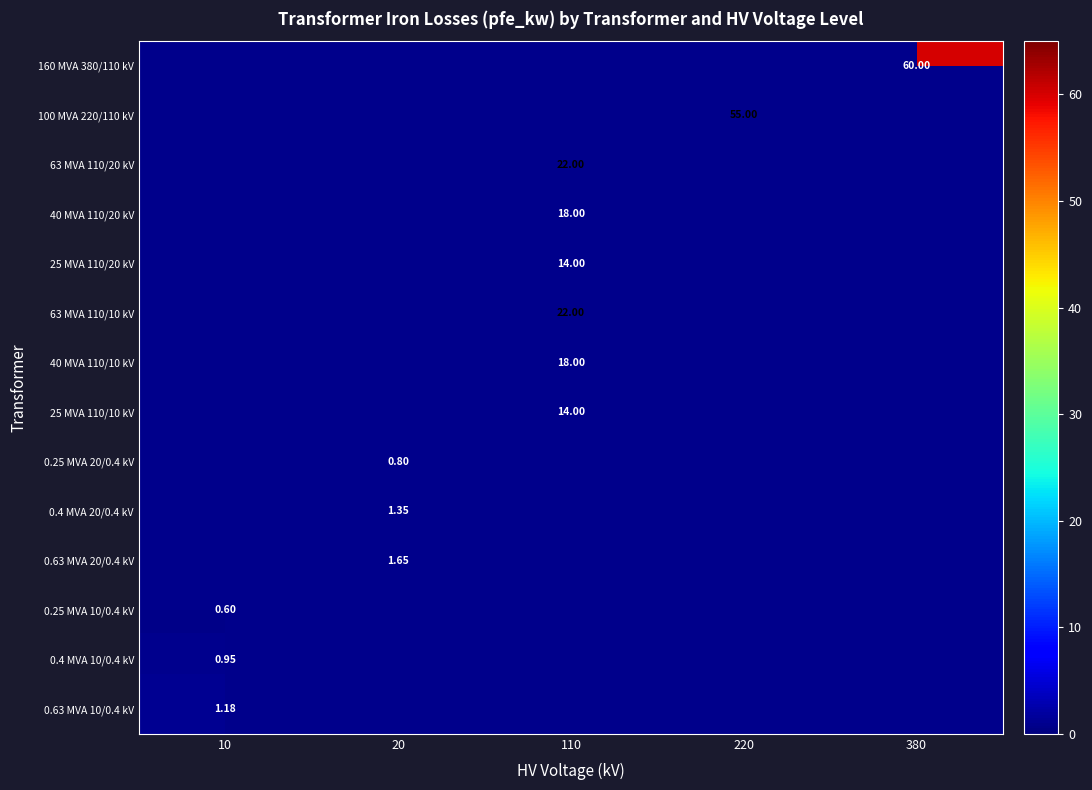

What is the smallest value displayed?

0.6